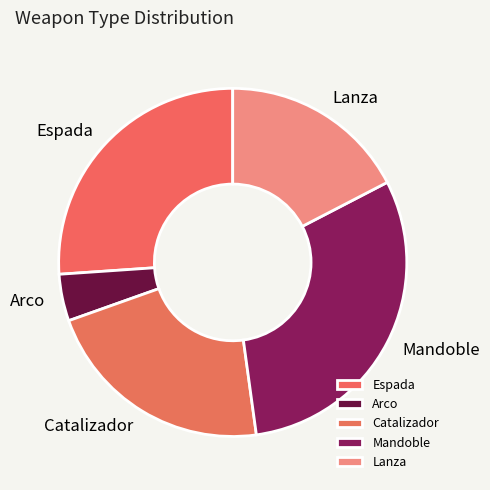

The Lanza slice represents 17% of the pie. True or false?

True